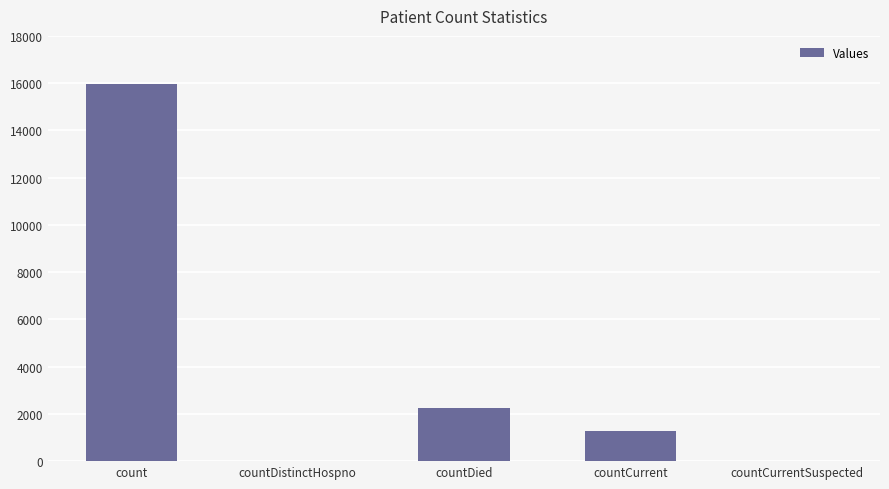

At which category does the chart reach its peak across all series?

count